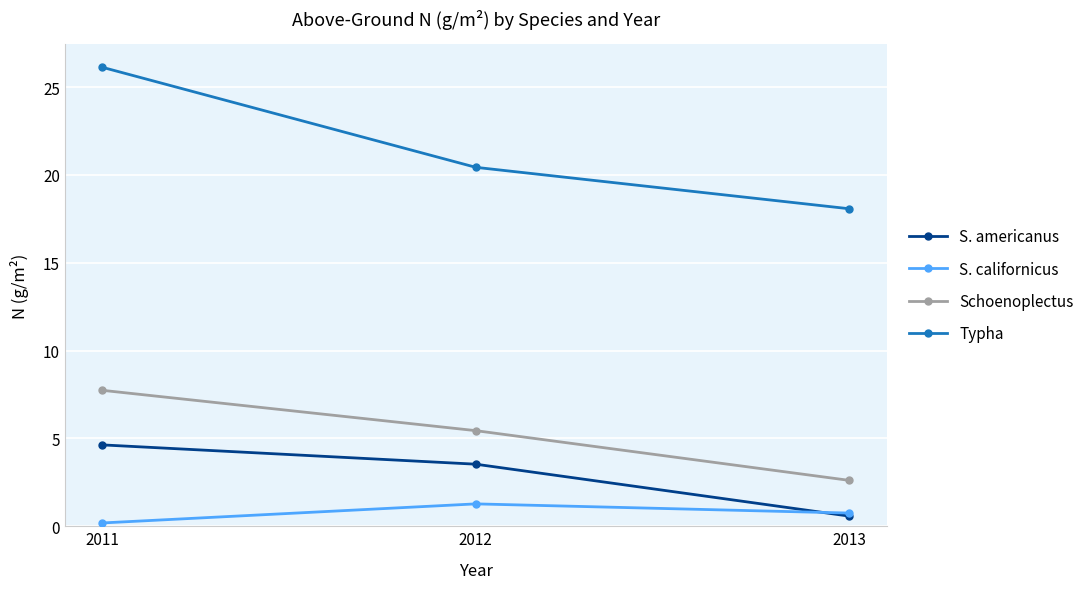

At how many categories does at least one series exceed 3?

3